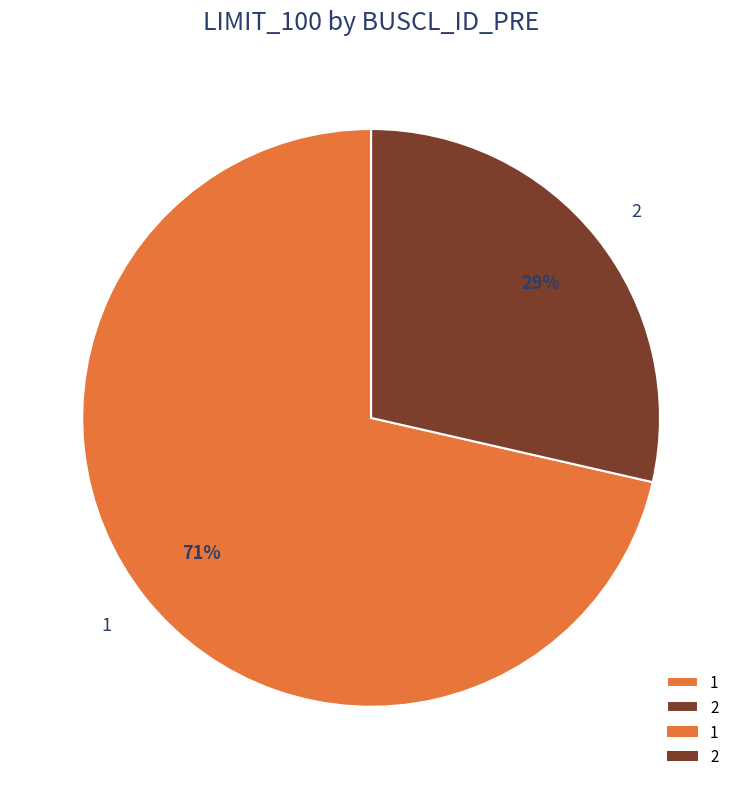

How many segments does this pie chart have?

2